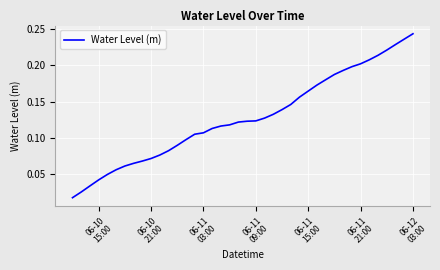

How many lines are shown in the chart?

1